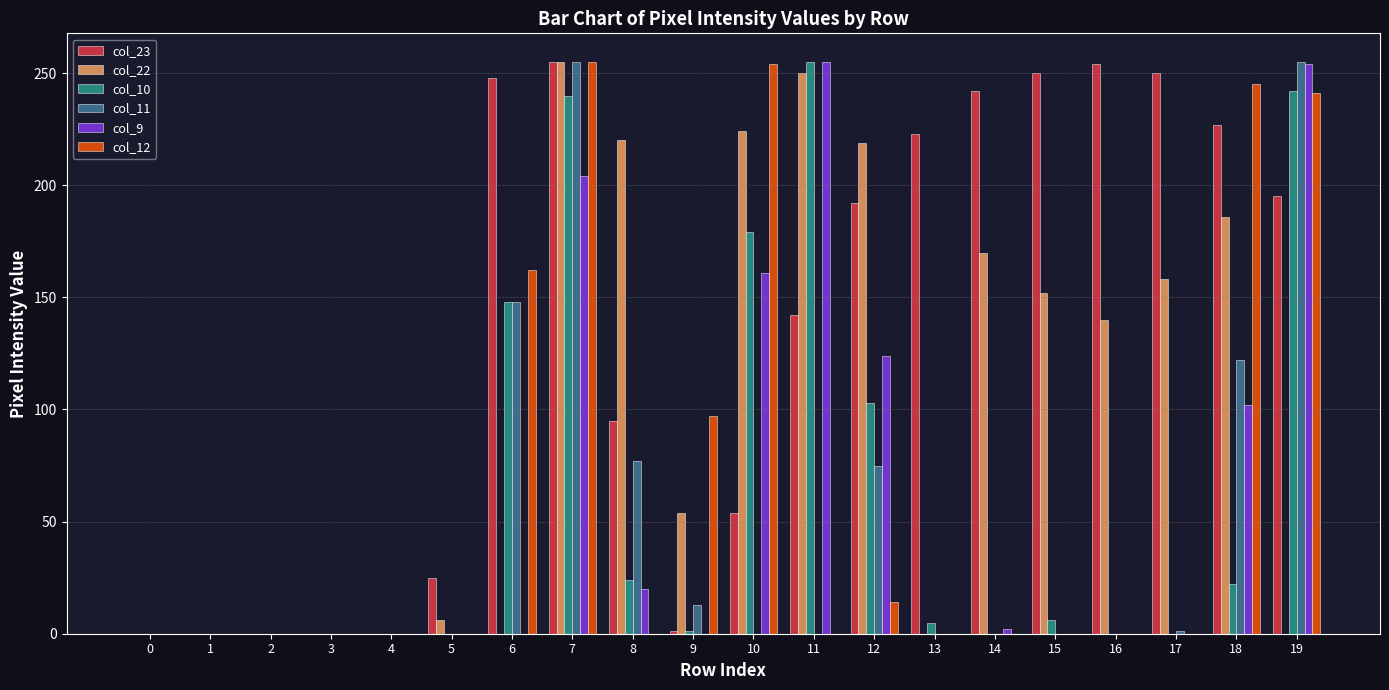

Which series has the largest total across all categories?

col_23